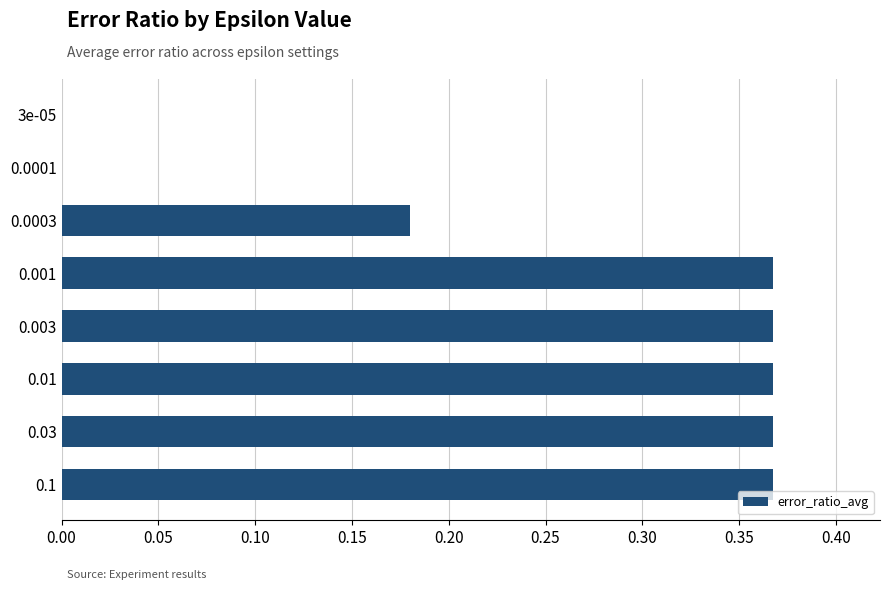

True or false: the data shows 0.1 at 0.03.

False